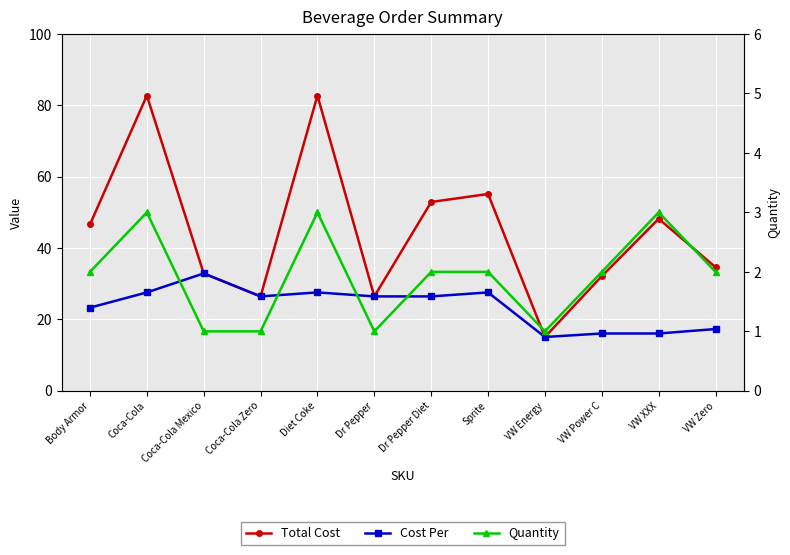

How many series are shown in this chart?

3